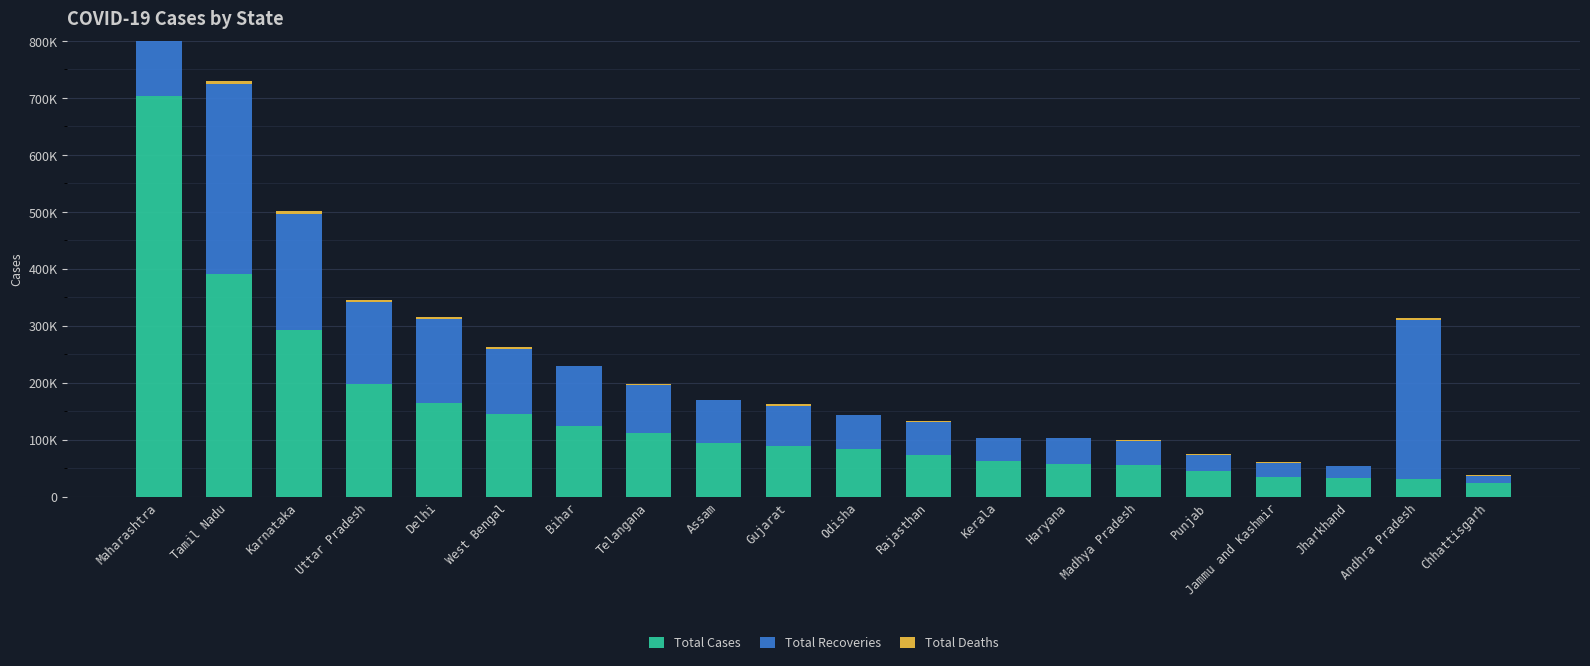

List the series in order of their peak value, highest first.

Total Cases, Total Recoveries, Total Deaths